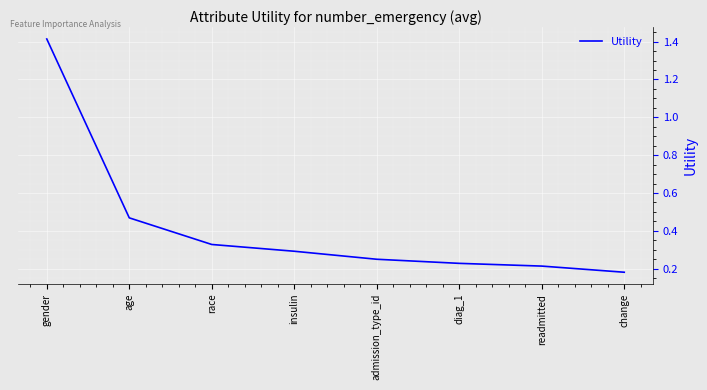

What is the average value?

0.4